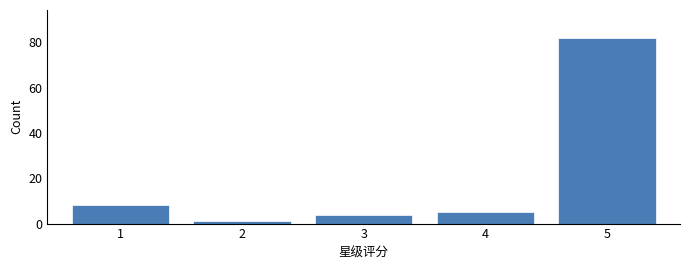

Reading left to right, what are all the values shown in this chart?

8	1	4	5	82